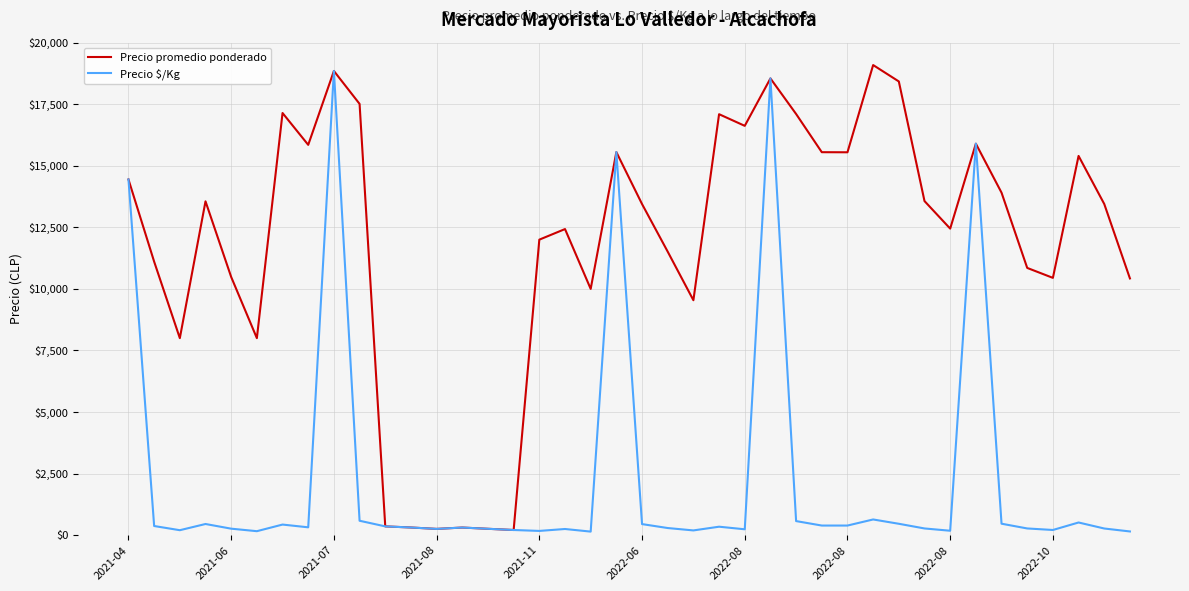

Rank the series by their average value, from highest to lowest.

Precio promedio ponderado, Precio $/Kg